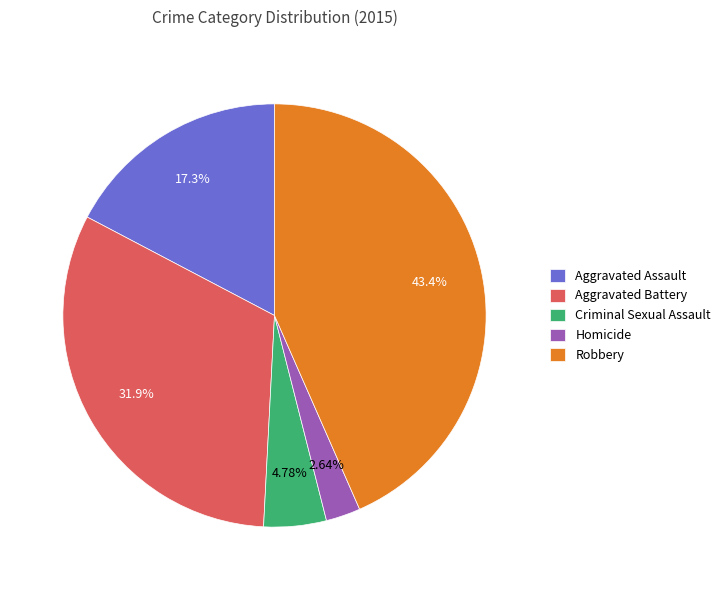

Which has a higher value, Homicide or Robbery?

Robbery